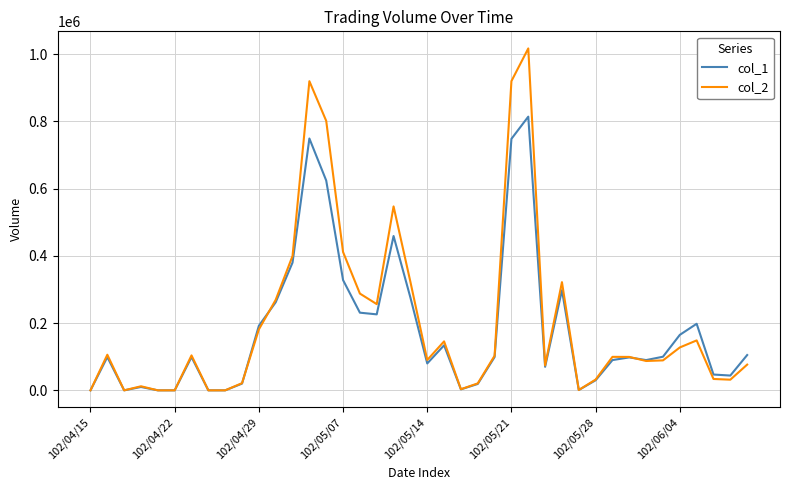

Which series has the widest spread of values?

col_2